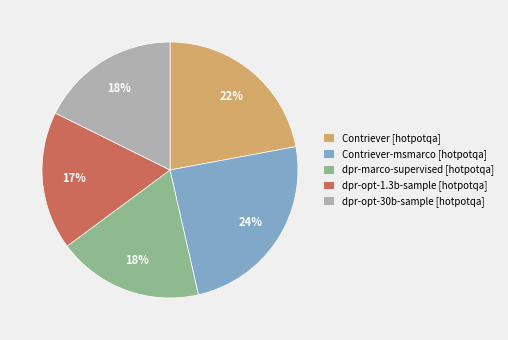

What is the ratio of the value at dpr-marco-supervised [hotpotqa] to the value at Contriever-msmarco [hotpotqa]?

0.8